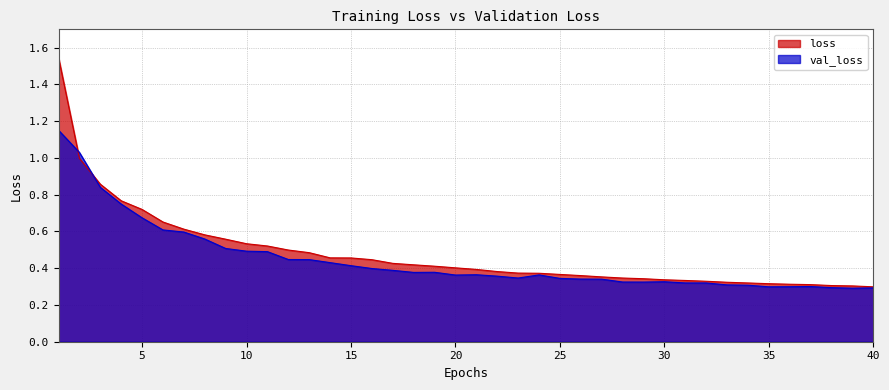

Reading left to right, transcribe all the data shown in this chart.

loss: 1.5	1.0	0.9	0.8	0.7	0.7	0.6	0.6	0.6	0.5	0.5	0.5	0.5	0.5	0.5	0.4	0.4	0.4	0.4	0.4	0.4	0.4	0.4	0.4	0.4	0.4	0.4	0.3	0.3	0.3	0.3	0.3	0.3	0.3	0.3	0.3	0.3	0.3	0.3	0.3
val_loss: 1.2	1.0	0.8	0.7	0.7	0.6	0.6	0.6	0.5	0.5	0.5	0.4	0.4	0.4	0.4	0.4	0.4	0.4	0.4	0.4	0.4	0.4	0.3	0.4	0.3	0.3	0.3	0.3	0.3	0.3	0.3	0.3	0.3	0.3	0.3	0.3	0.3	0.3	0.3	0.3